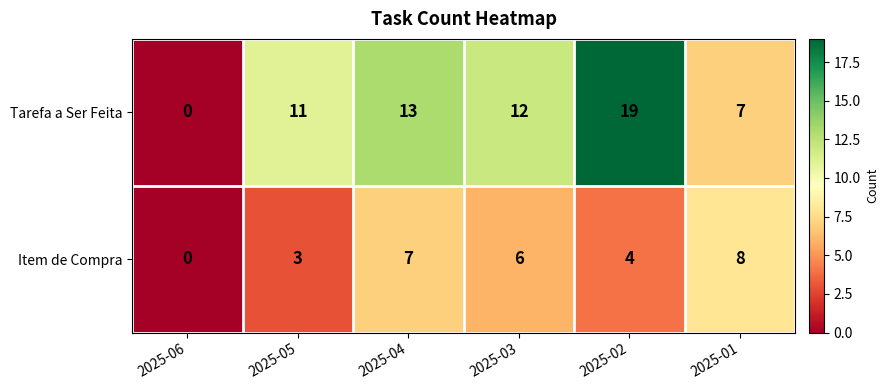

Reading left to right, list all the values displayed in this chart.

Tarefa a Ser Feita: 2025-06=0	2025-05=11	2025-04=13	2025-03=12	2025-02=19	2025-01=7
Item de Compra: 2025-06=0	2025-05=3	2025-04=7	2025-03=6	2025-02=4	2025-01=8